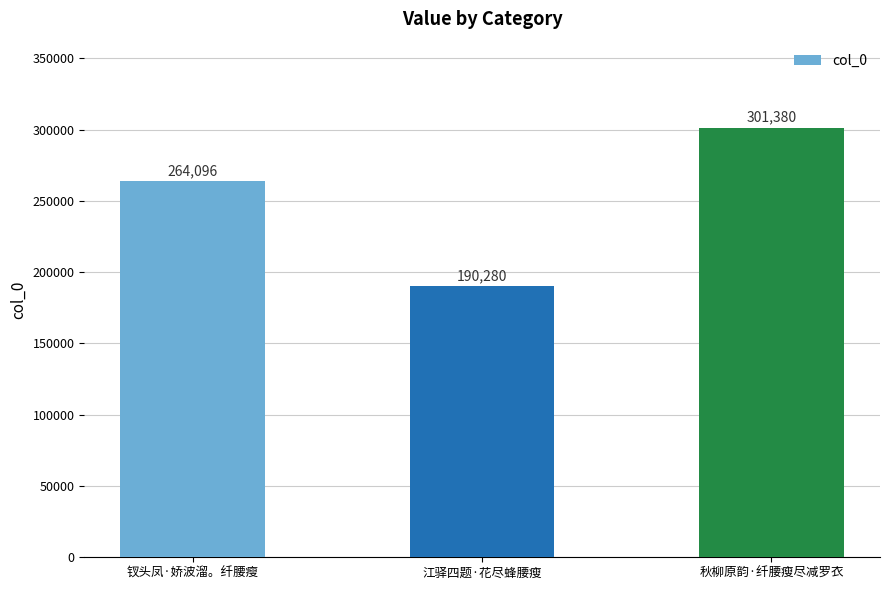

What is the value of the 2nd bar from the left?

190280